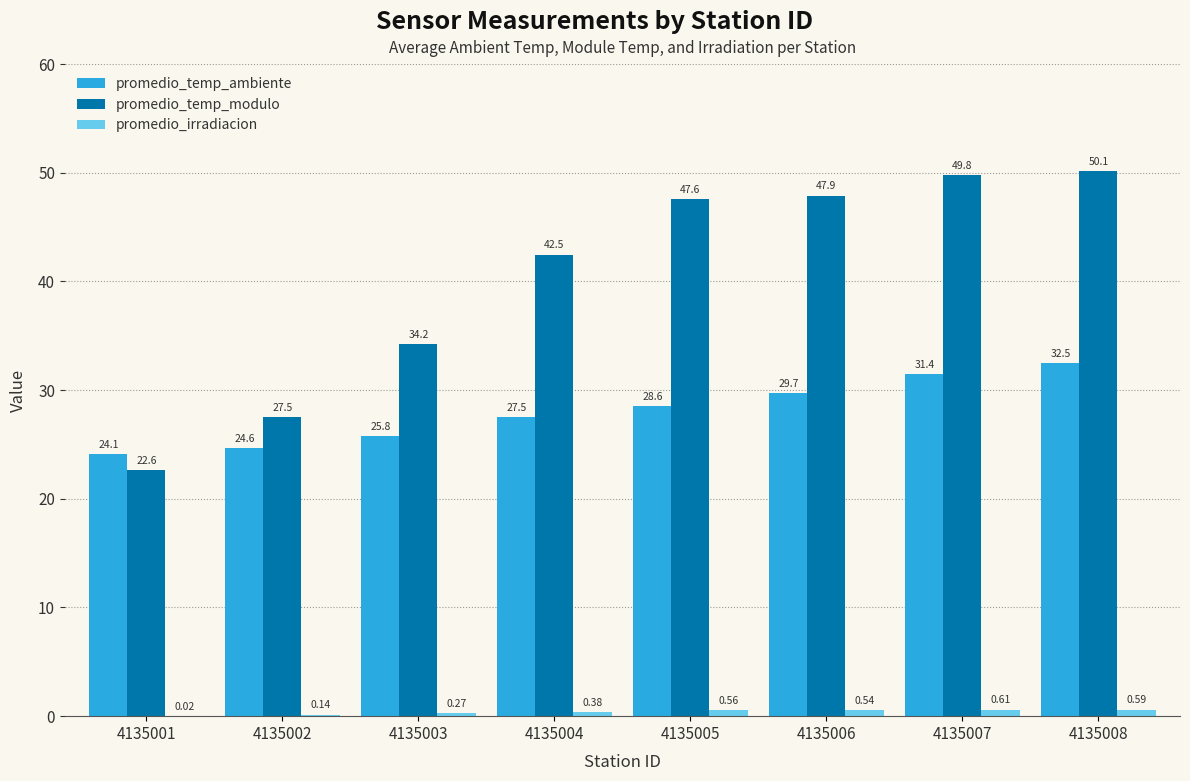

Which series has the largest total across all categories?

promedio_temp_modulo